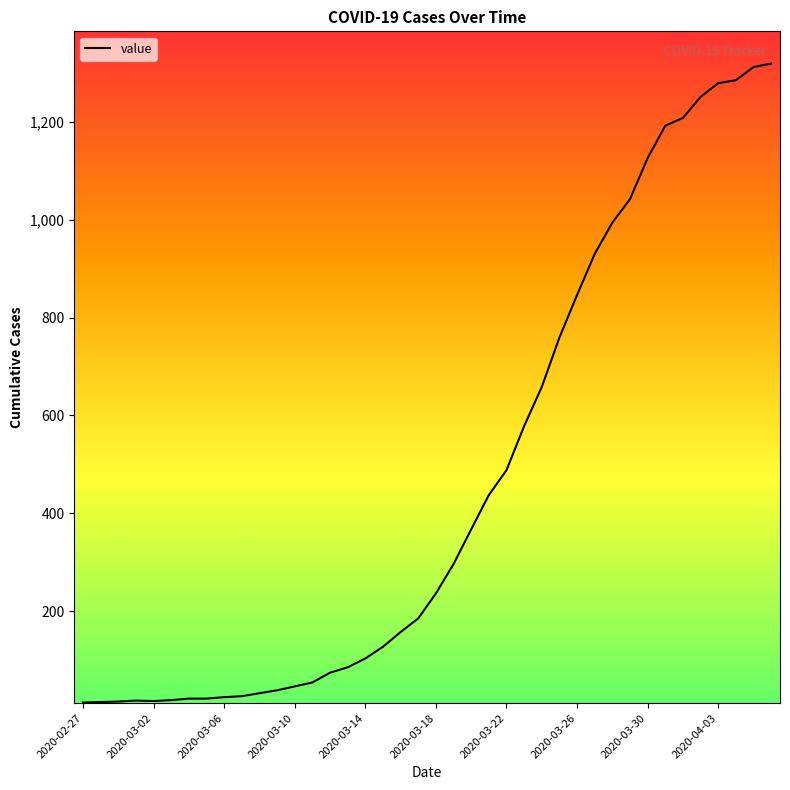

What is the greatest value displayed?

1319